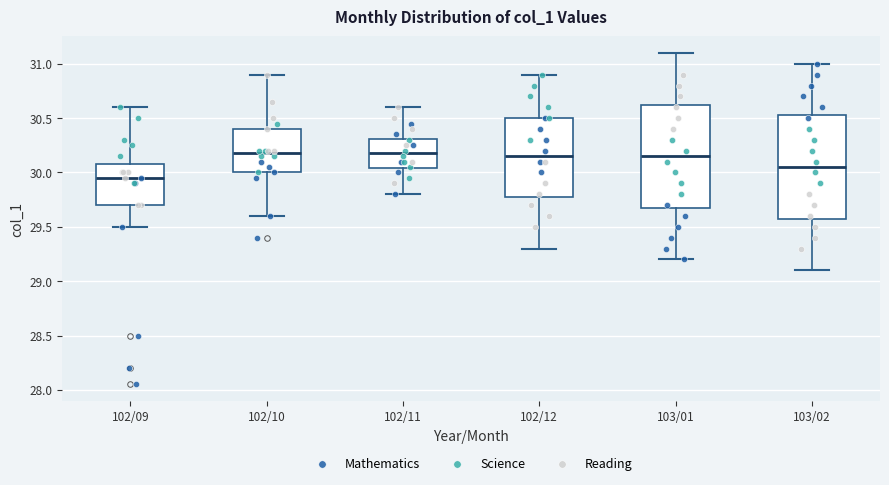

Which box has the lowest median line?

102/09